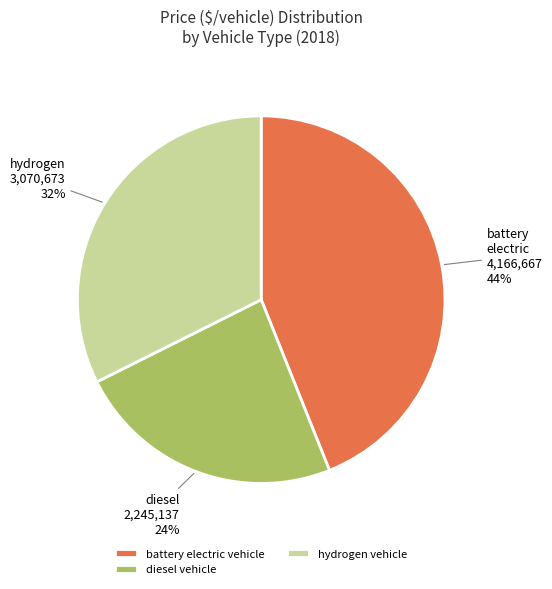

True or false: hydrogen vehicle accounts for 32% of the total.

True